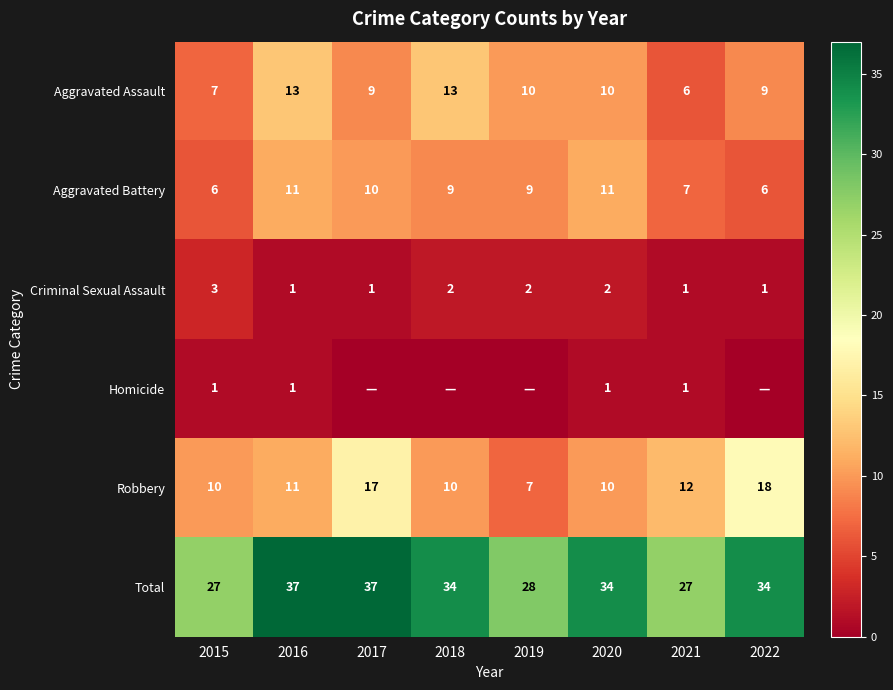

The Robbery series shows 11 at 2016. True or false?

True